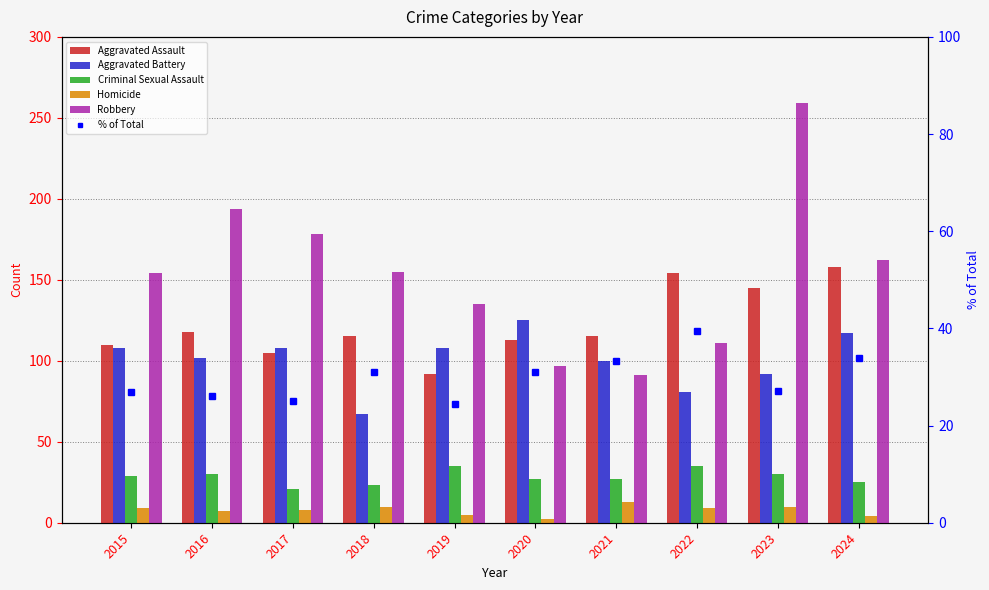

How many data points in % of Total are above 31?

5